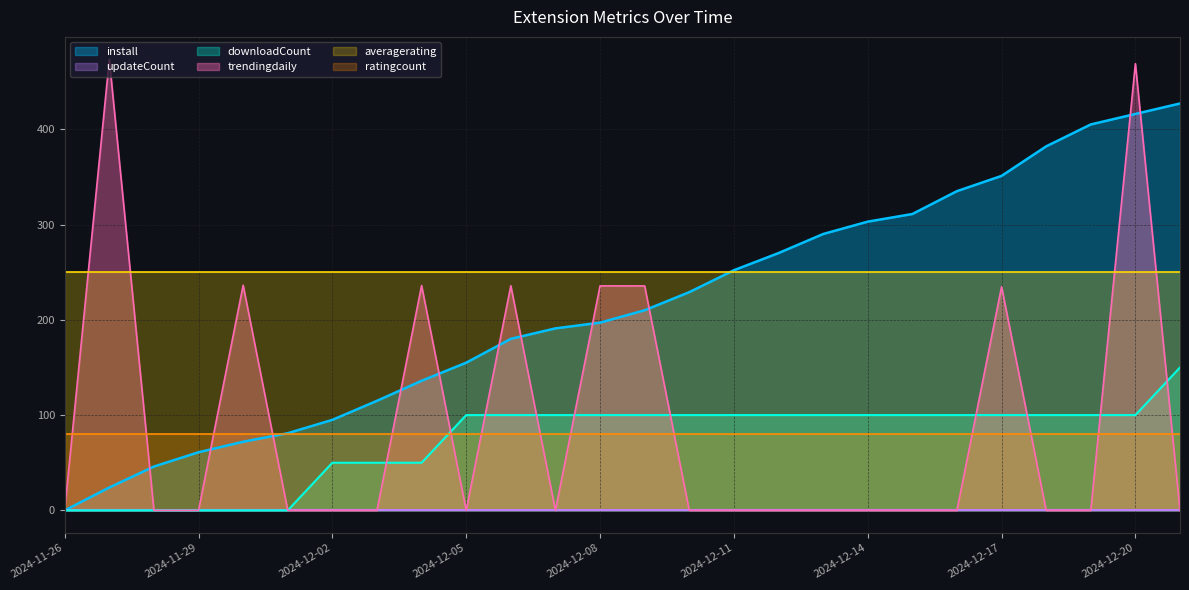

Is it true that install equals 136.0 at 2024-12-04?

True